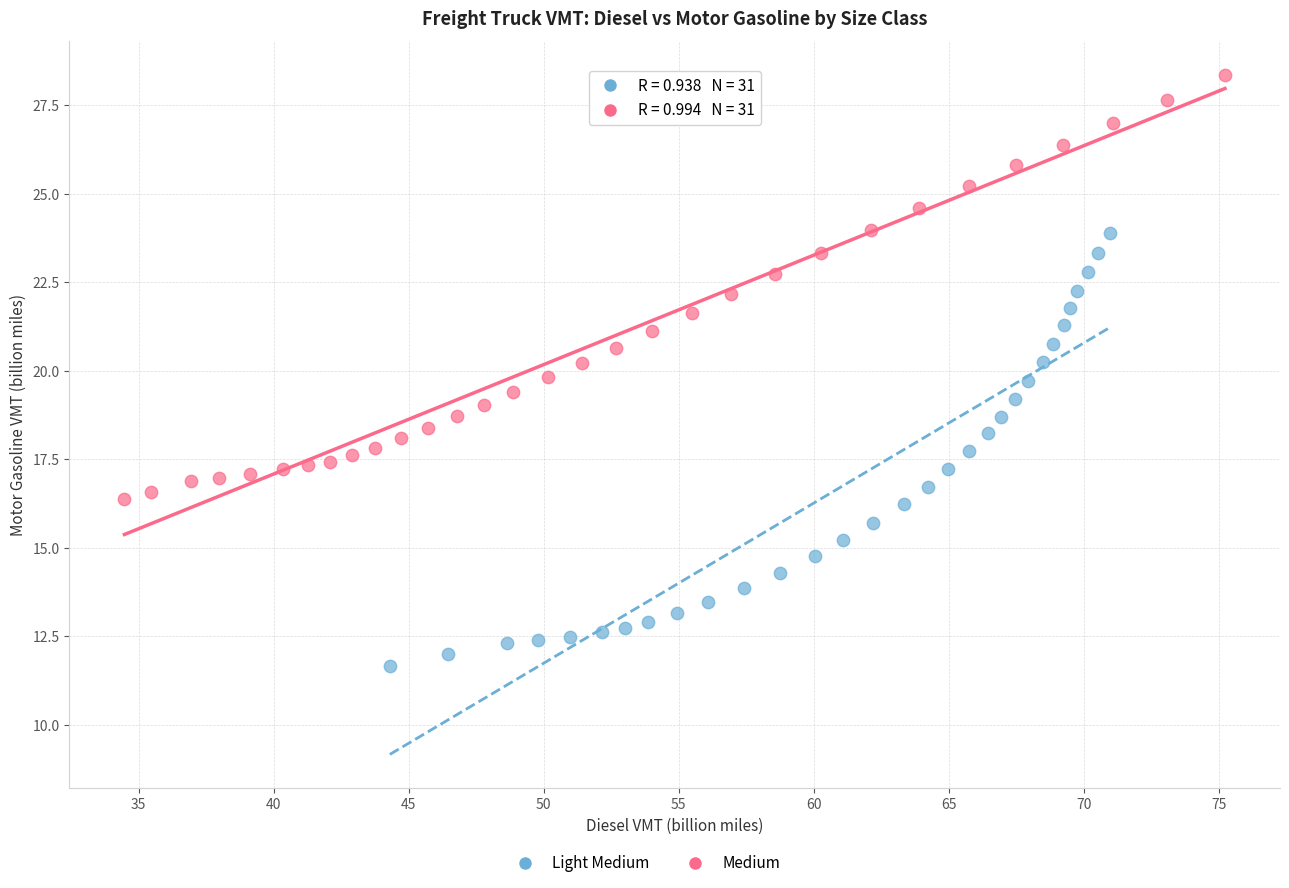

Which series reaches the maximum Y coordinate?

Medium